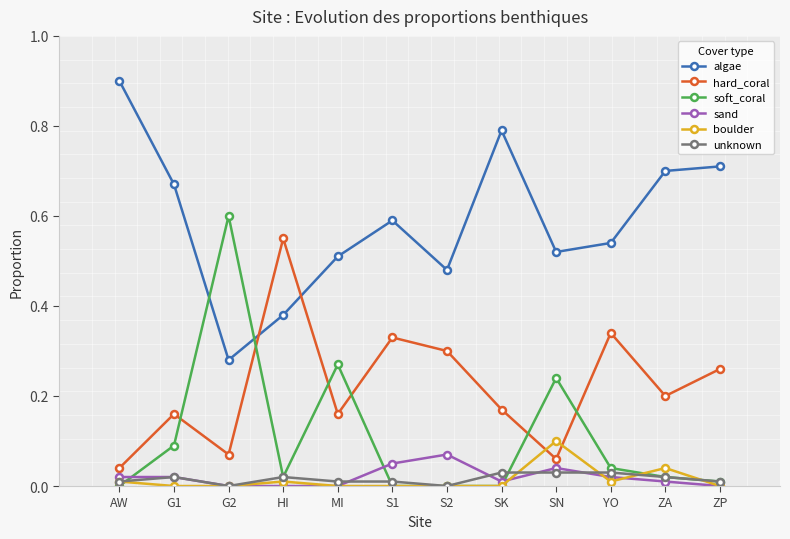

Is this an area chart (filled region under the line)?

No